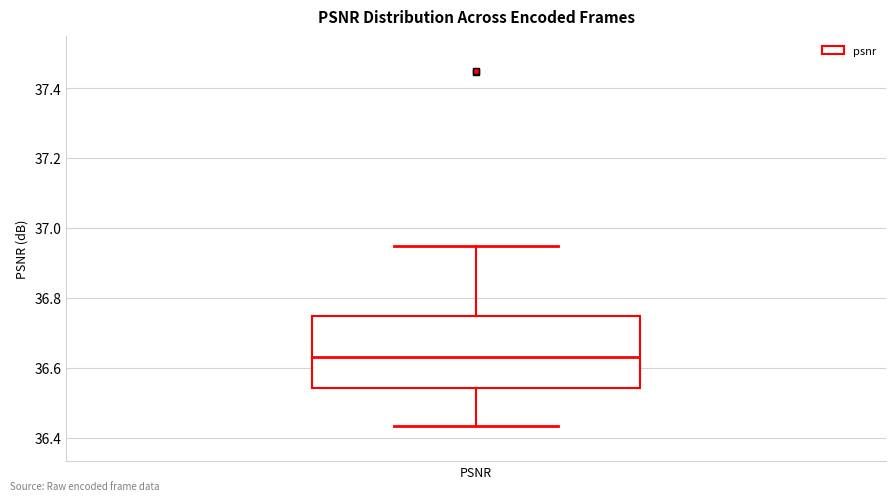

Where does the lower whisker of the box for PSNR end on the y-axis? The values are not printed on the chart, so give them approximately, as read against the axis.

36.44